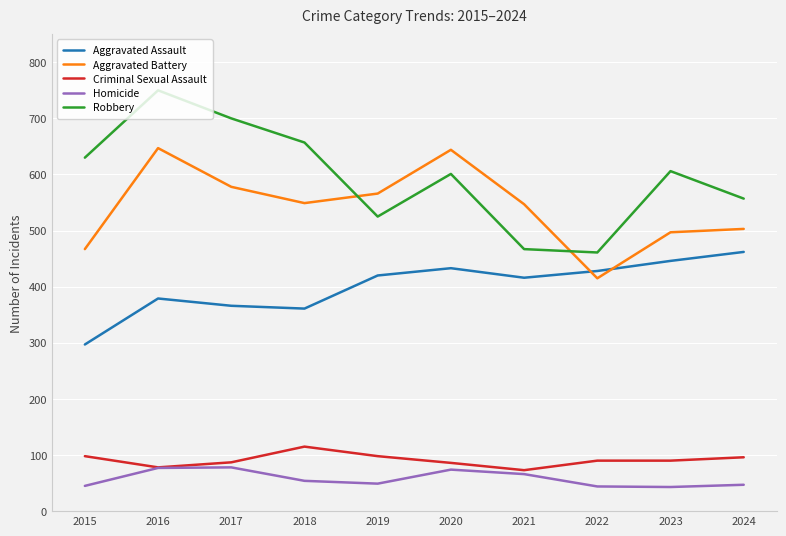

How many series are shown in this chart?

5